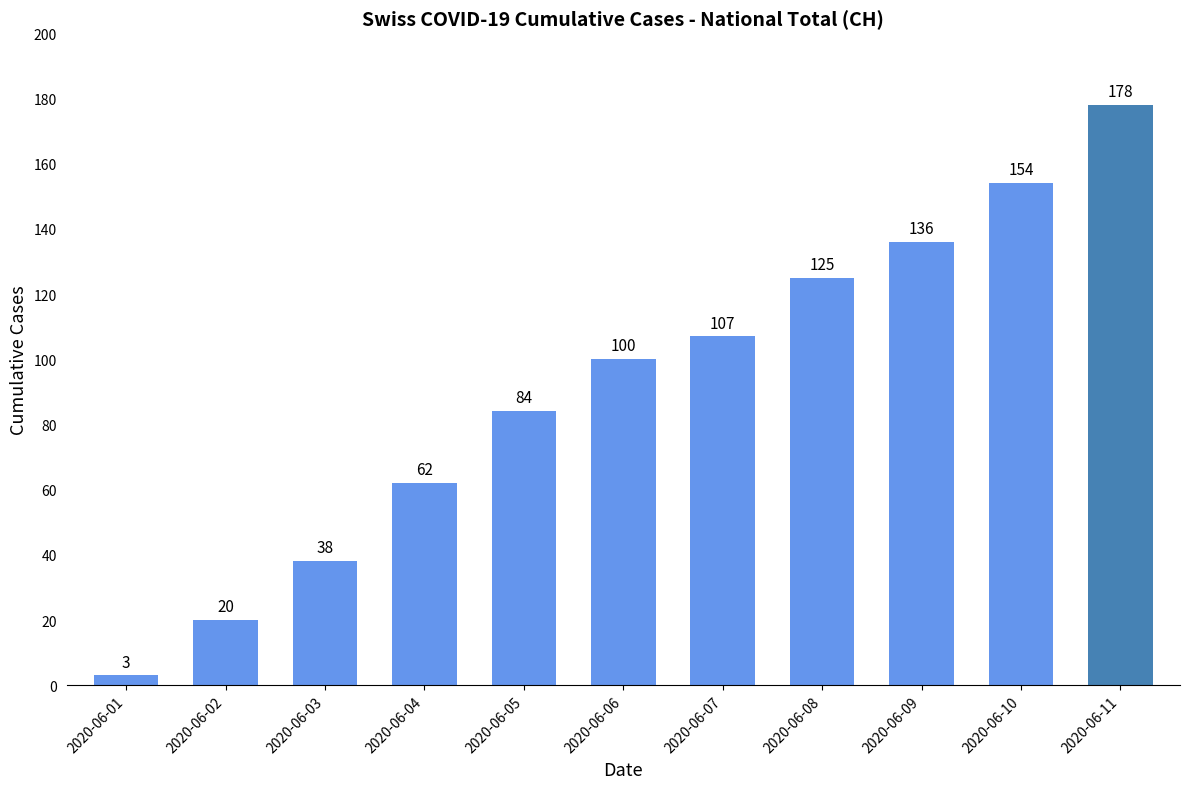

What is the change in value from 2020-06-06 to 2020-06-08?

+25